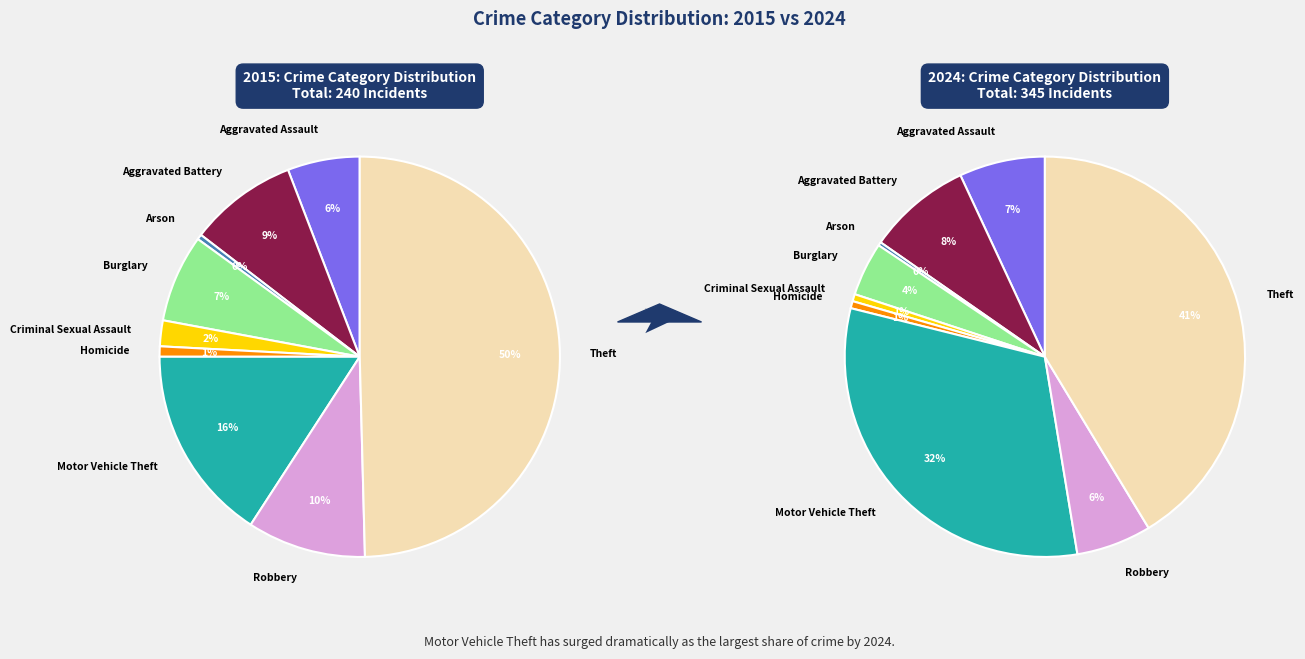

Do Motor Vehicle Theft and Theft together represent more than half of the pie?

Yes